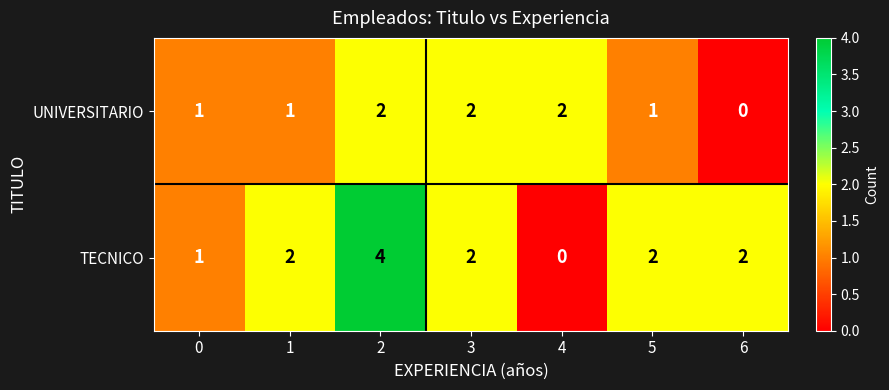

Rank the series at 4 from lowest to highest value.

TECNICO, UNIVERSITARIO